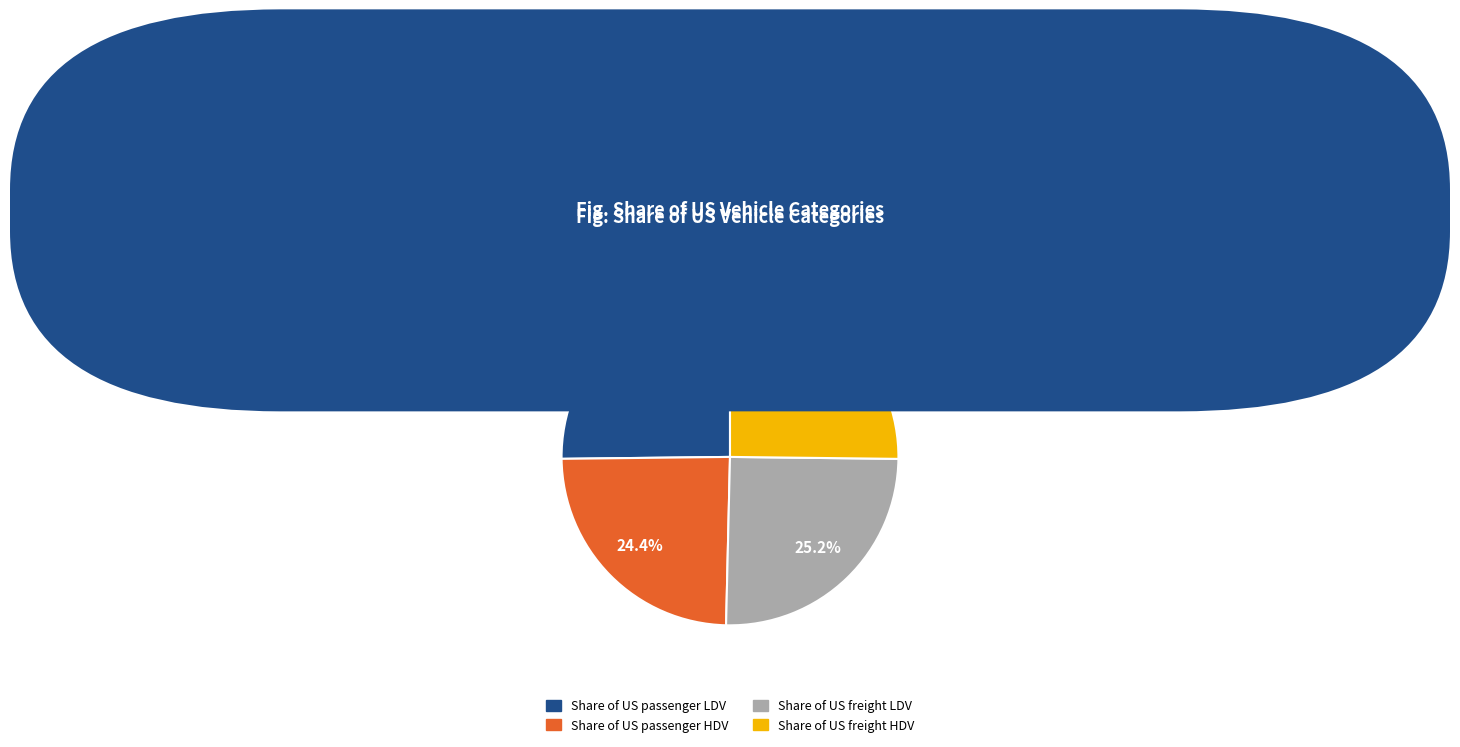

Which slice is the smallest?

Share of US passenger HDV